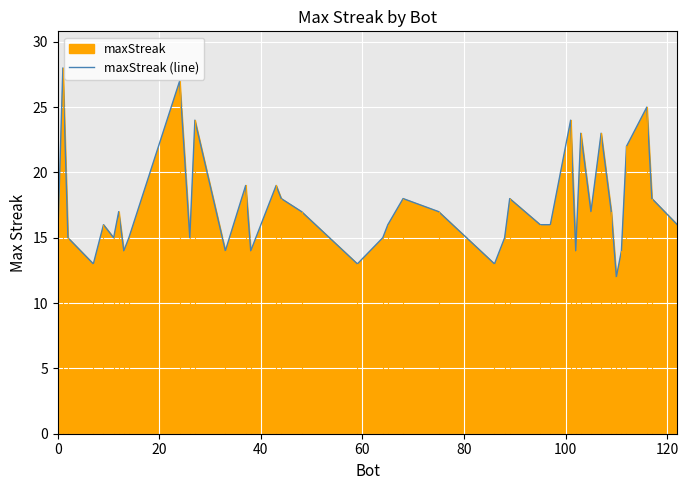

What is the smallest value displayed?

12